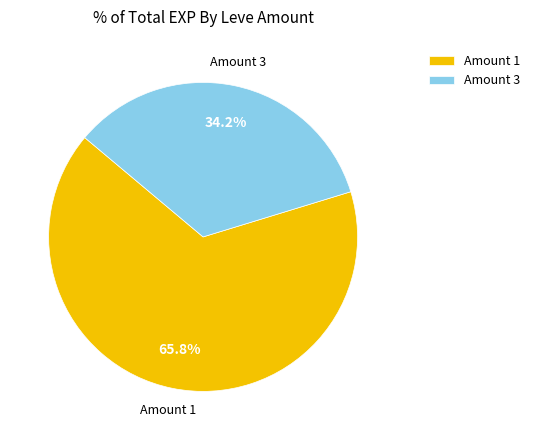

How much of the chart is everything except Amount 3?

65.8%